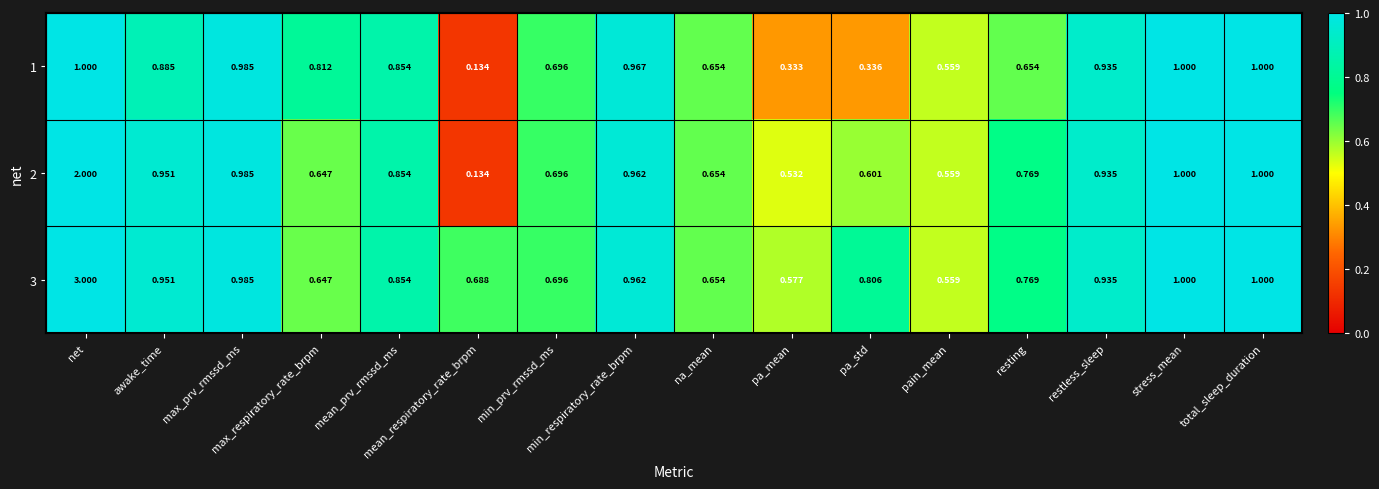

How many series are shown in this chart?

3